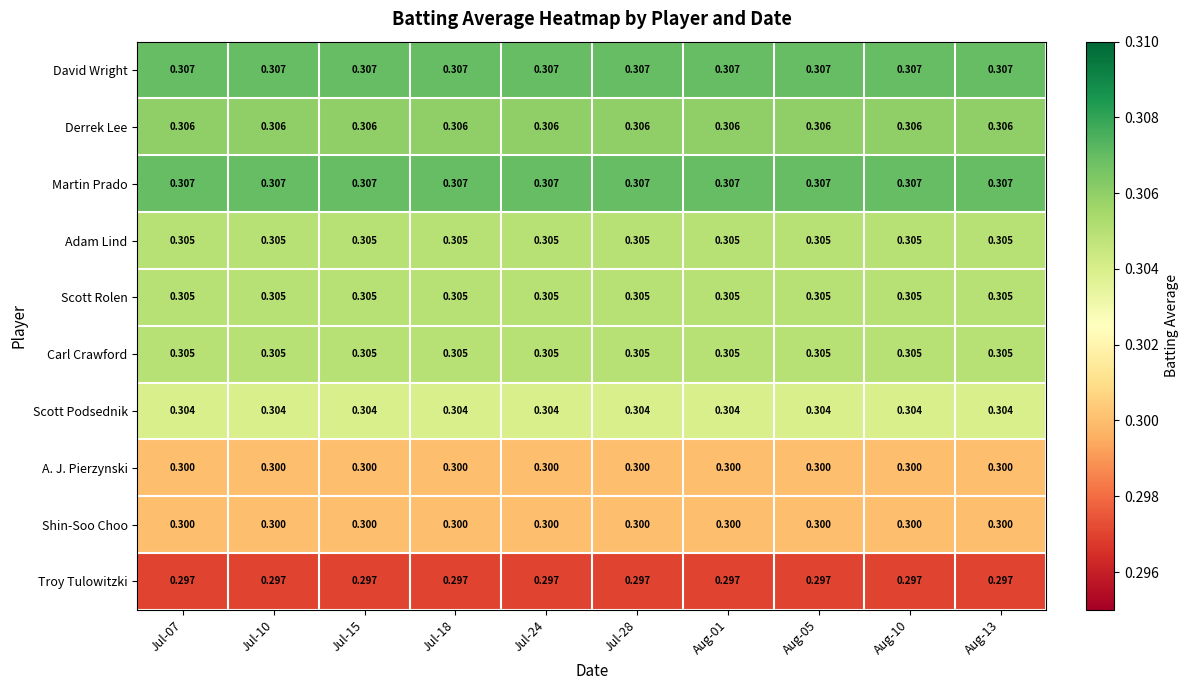

Is the value of Scott Rolen at Aug-10 greater than the value of Troy Tulowitzki at Jul-18?

Yes